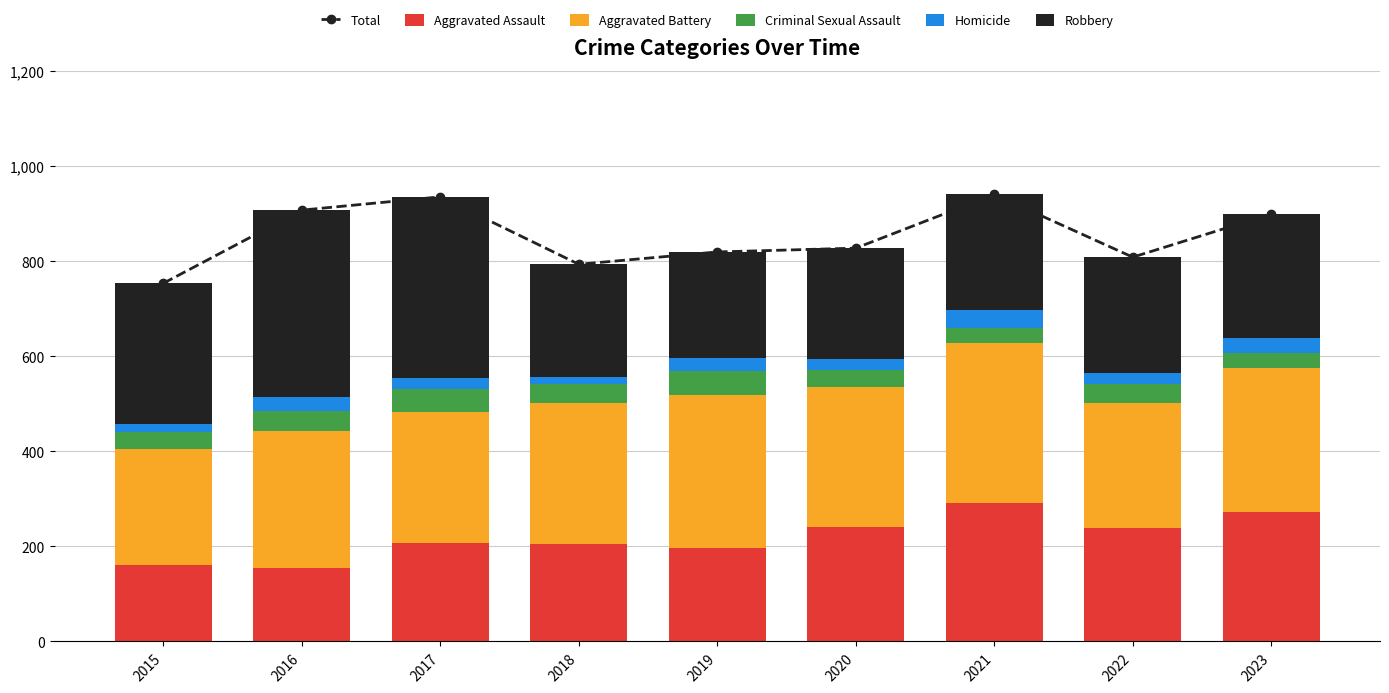

What are all the series names shown in the legend?

Total, Aggravated Assault, Aggravated Battery, Criminal Sexual Assault, Homicide, Robbery